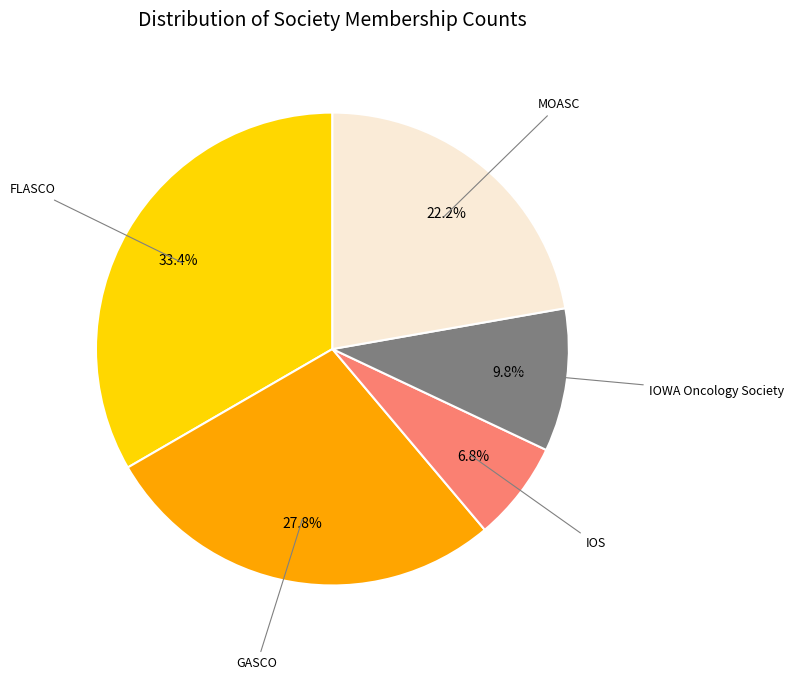

How many slices are in this pie chart?

5